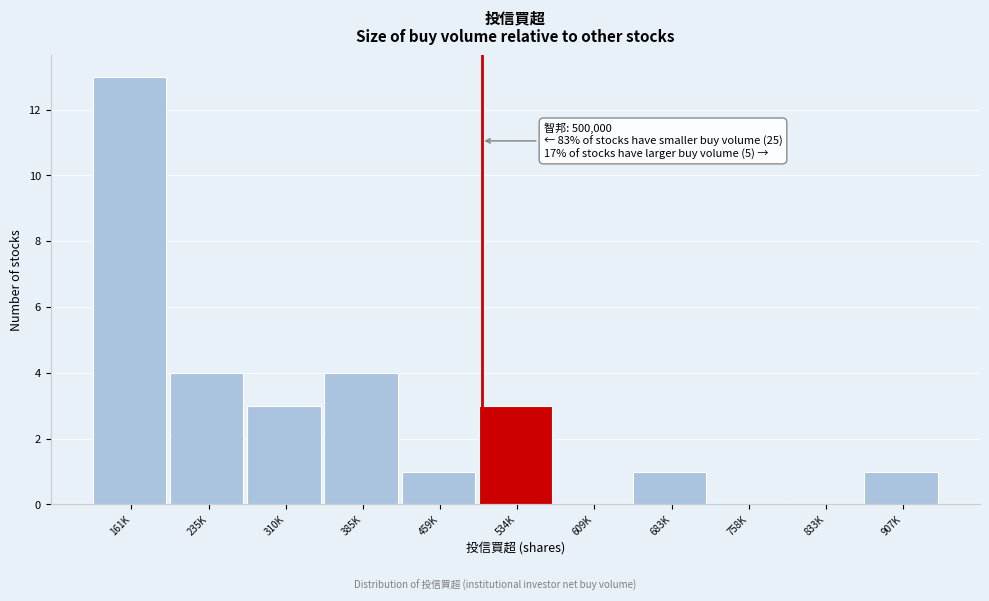

Reading left to right, what are all the values shown in this chart?

161K=13	235K=4	310K=3	385K=4	459K=1	534K=3	609K=0	683K=1	758K=0	833K=0	907K=1